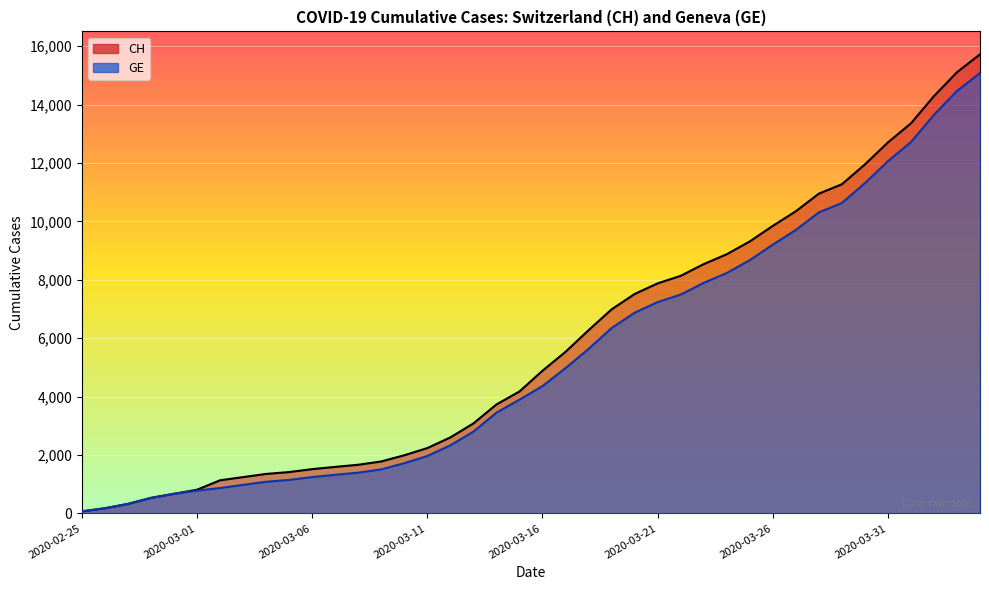

Which series has the widest spread of values?

CH